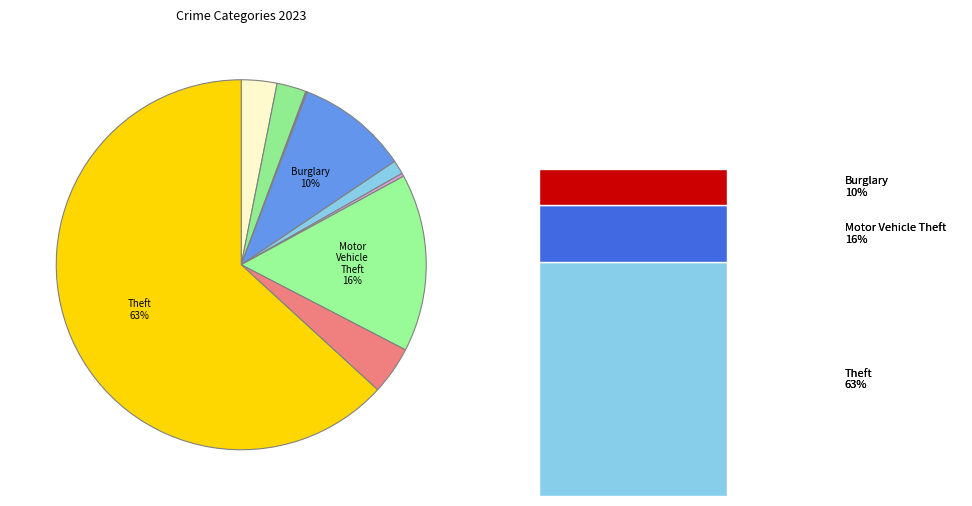

What is the change in value from Criminal Sexual Assault to Homicide?

-7